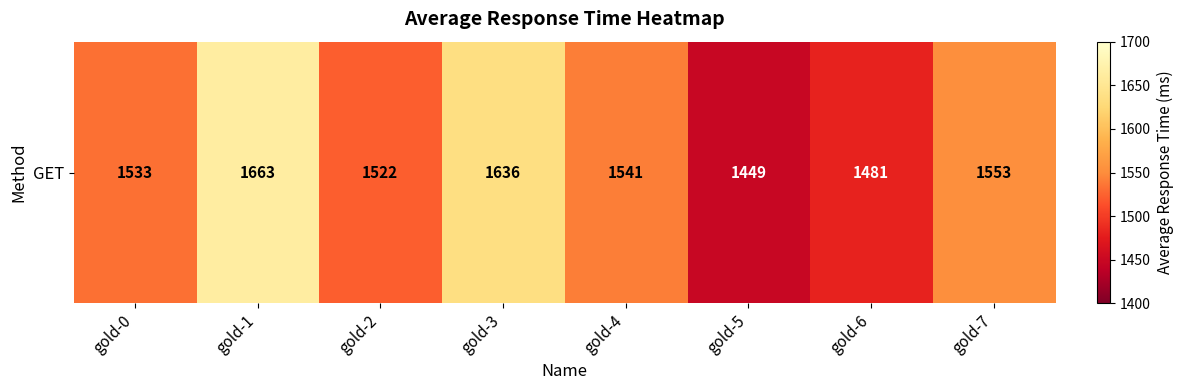

Reading left to right, list all the values displayed in this chart.

gold-0=1533	gold-1=1663	gold-2=1522	gold-3=1636	gold-4=1541	gold-5=1449	gold-6=1481	gold-7=1553